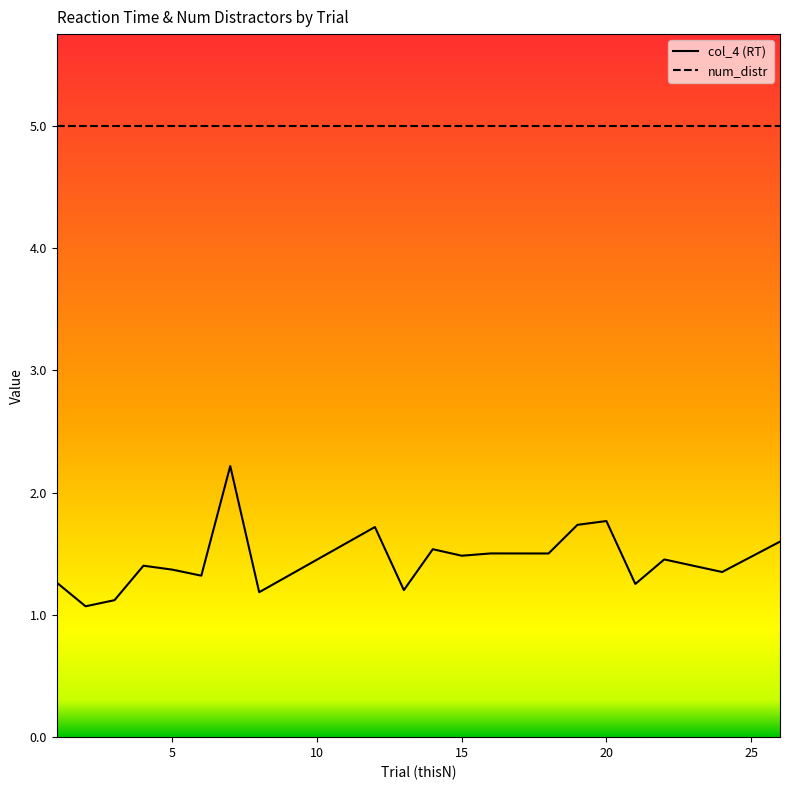

True or false: col_4 (RT) and num_distr cross at least once.

False